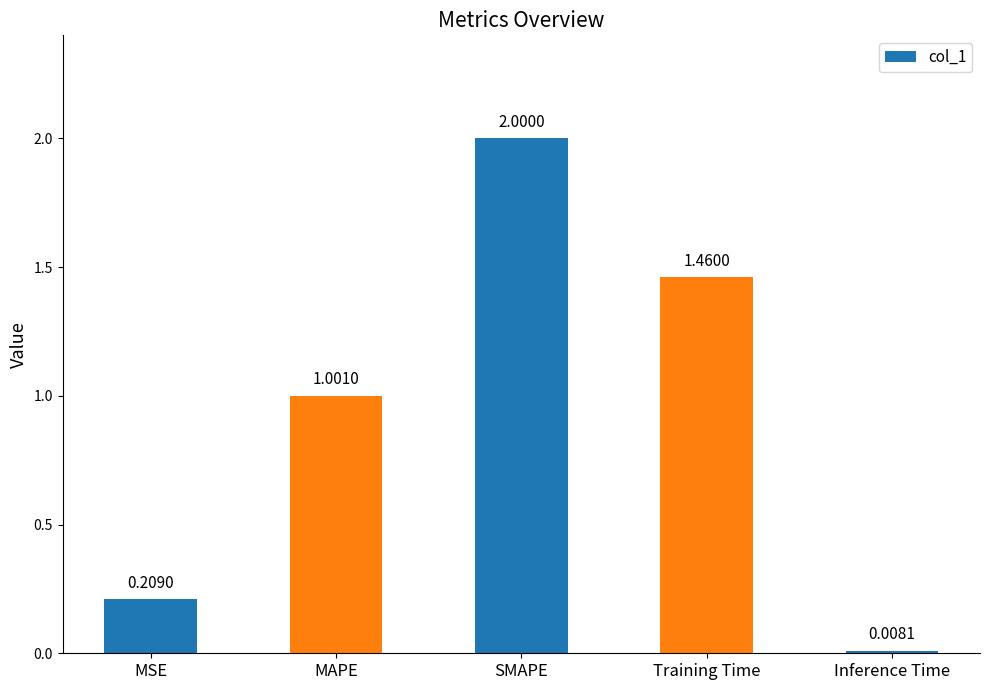

Rank the categories by value from highest to lowest.

SMAPE, Training Time, MAPE, MSE, Inference Time